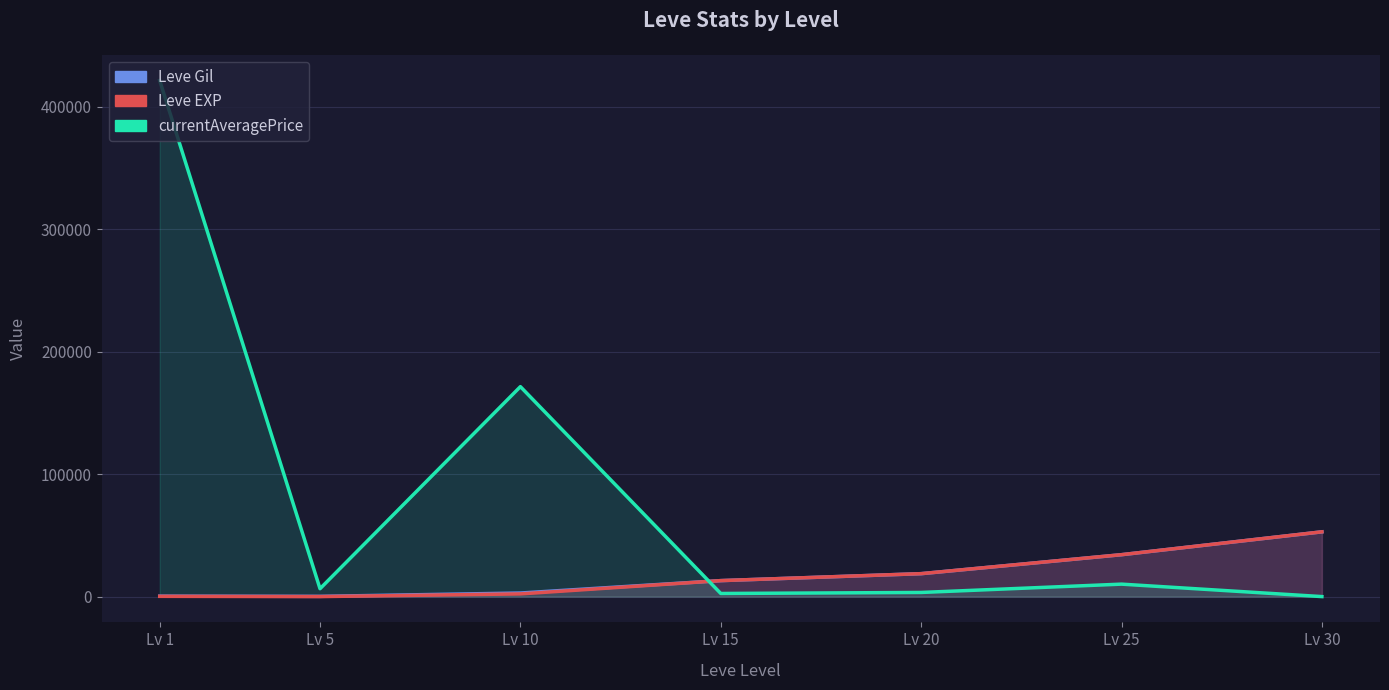

The Leve EXP series shows 1463.7 at Lv 10. True or false?

False